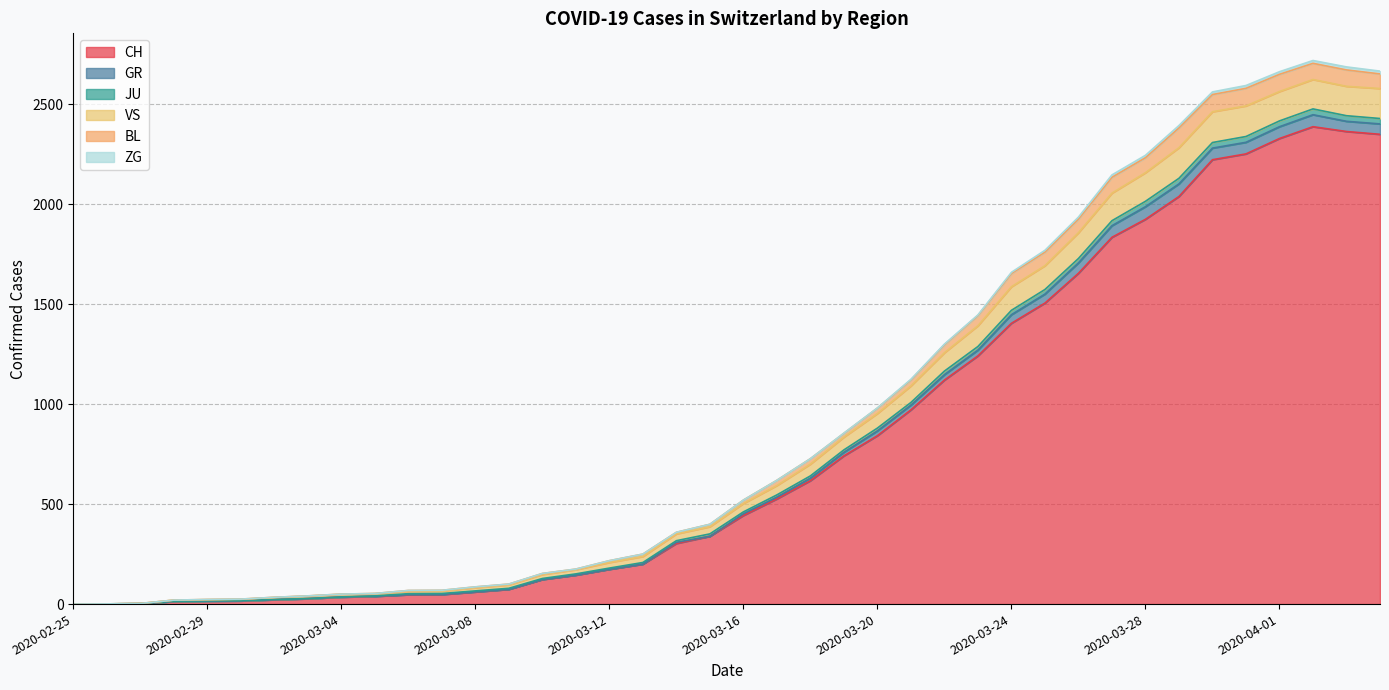

What is the highest value of the CH series?

2387